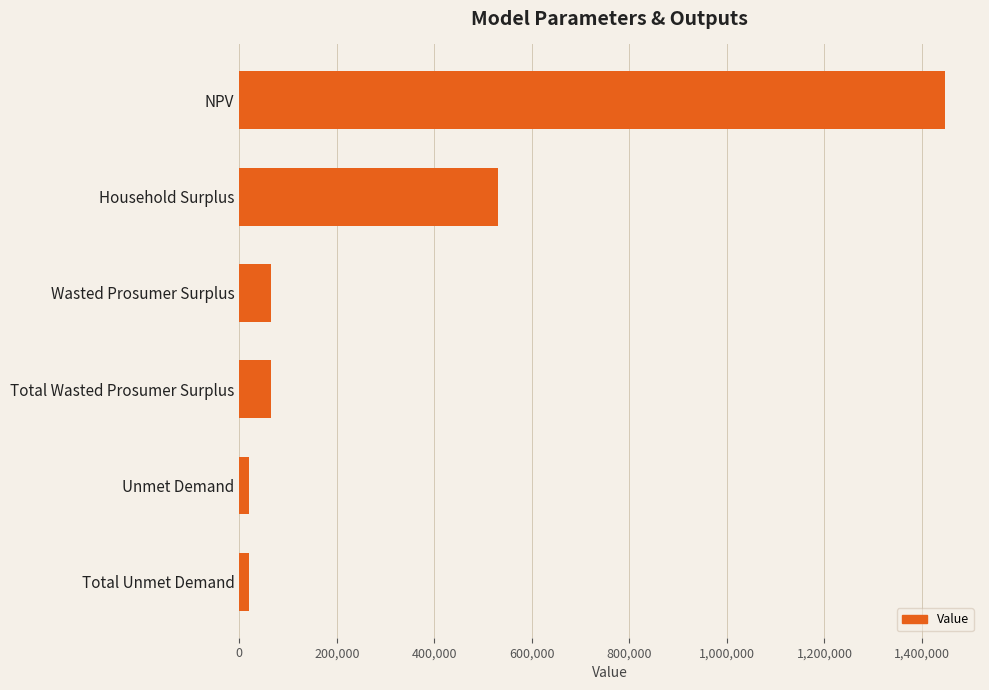

Which has a higher value, Household Surplus or Unmet Demand?

Household Surplus